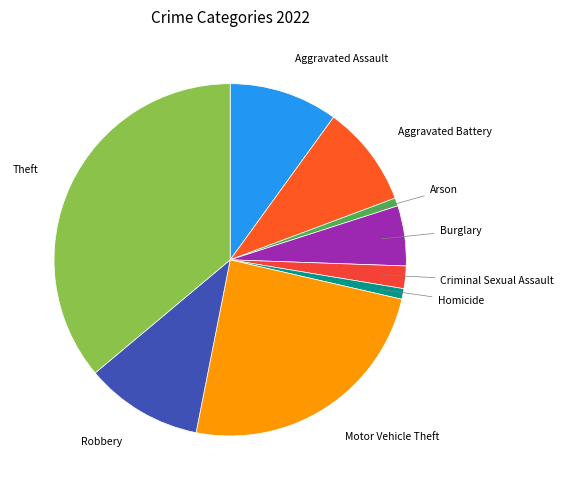

Count the number of slices in the pie.

9